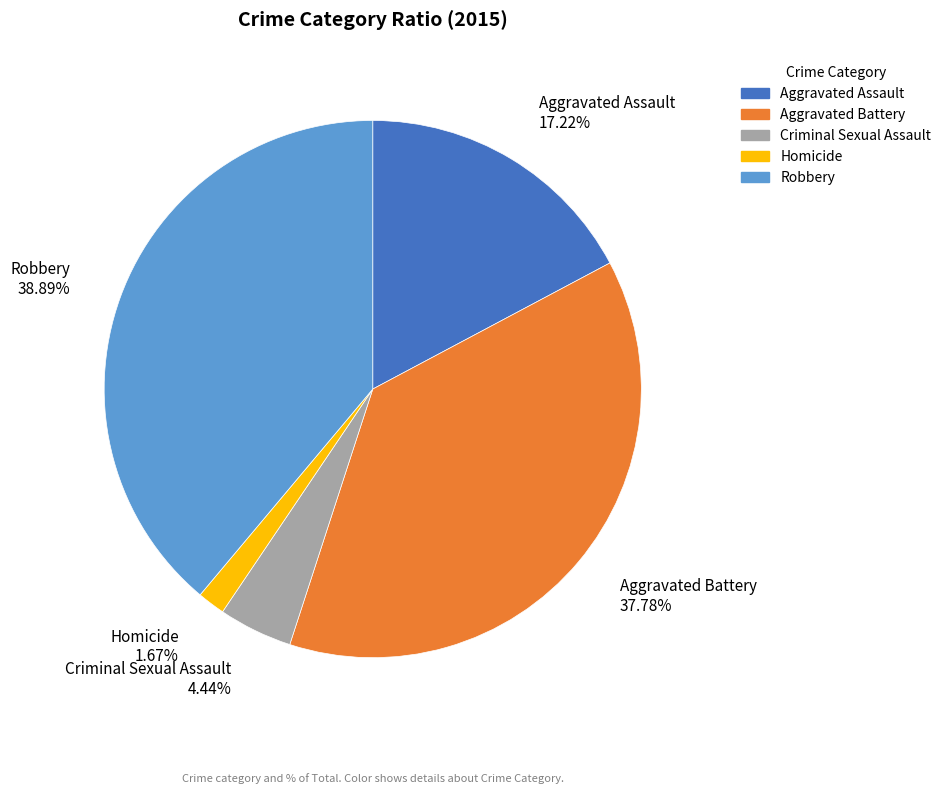

Combined, what portion of the pie is Criminal Sexual Assault and Homicide?

6.1%